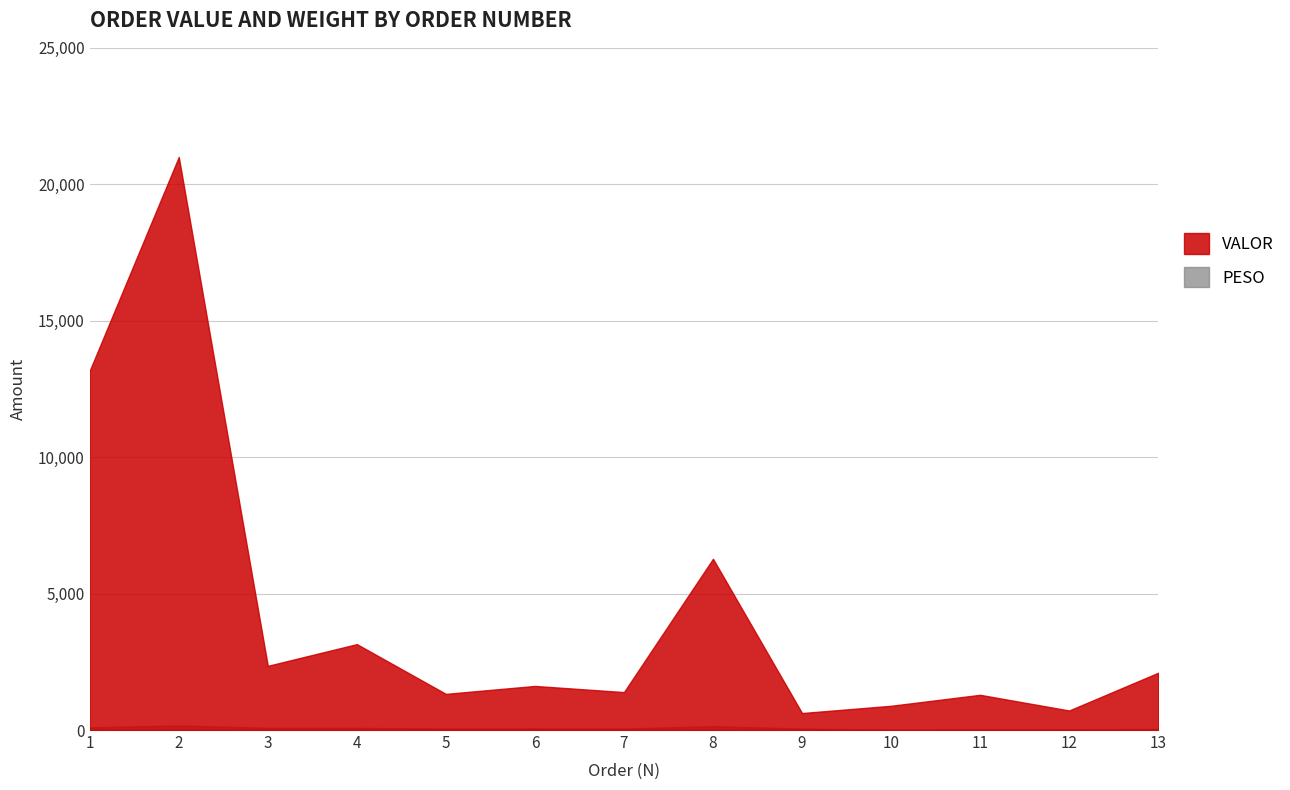

What is the greatest value displayed?

21000.0